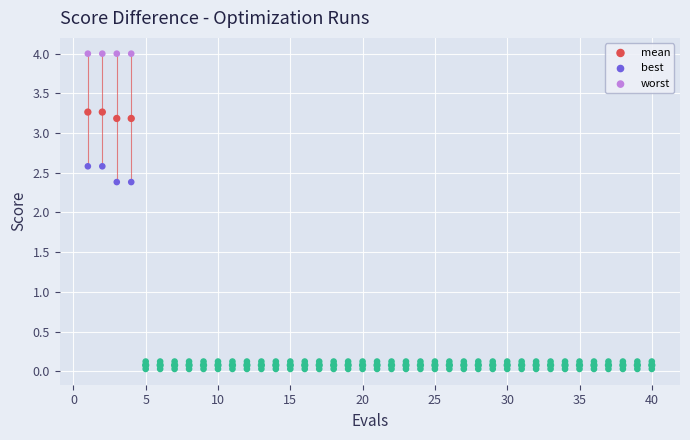

Which series contains the highest Y value?

worst